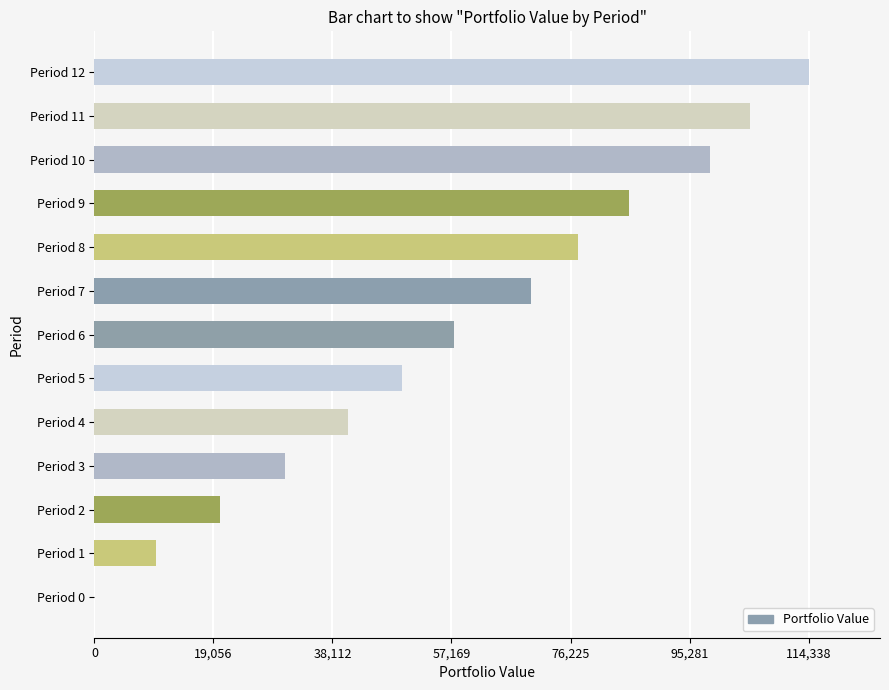

Is it true that the value at Period 3 is 30593.8?

True